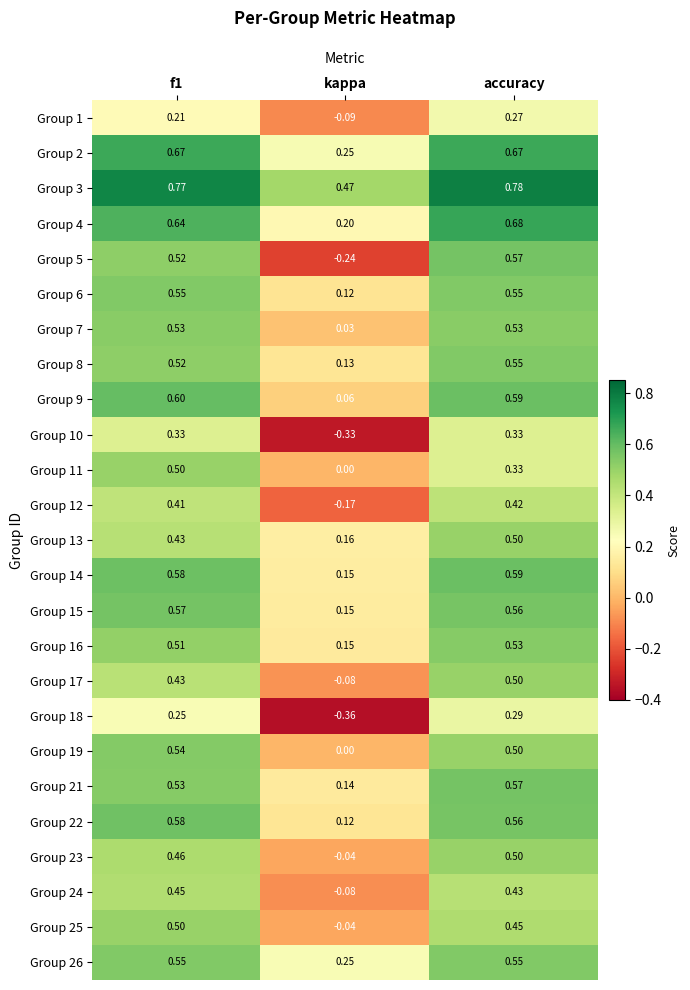

Where is Group 8 nearest to the value 0?

kappa